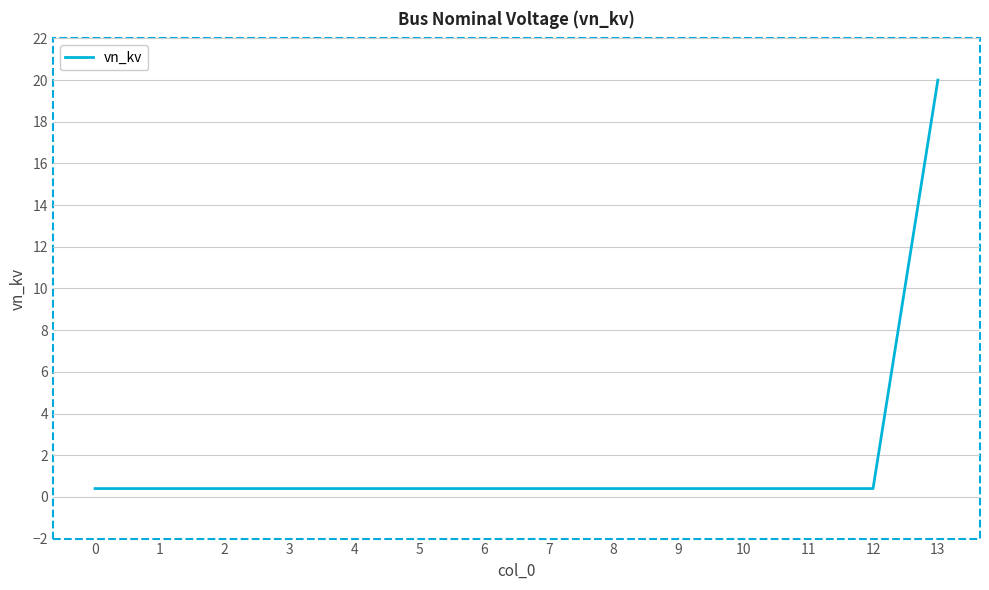

How many series are shown in this chart?

1